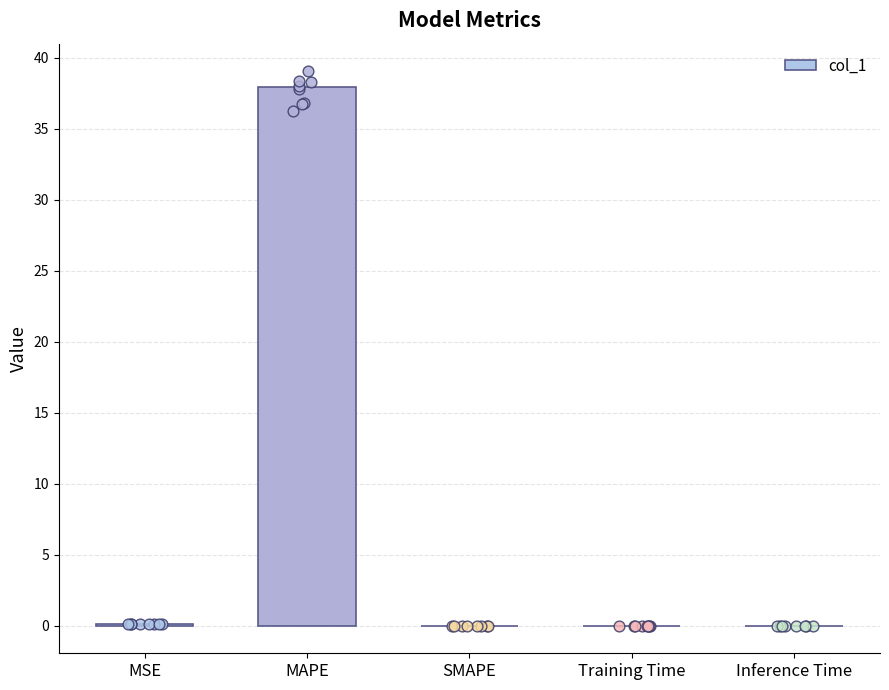

Between MSE and MAPE, which is larger?

MAPE